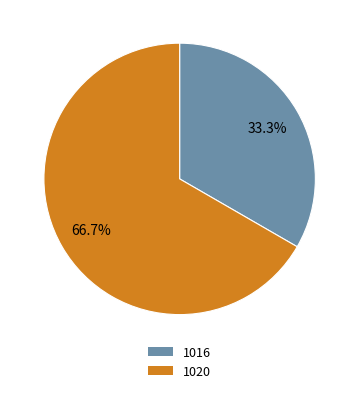

Which category has the biggest portion of the pie?

1020